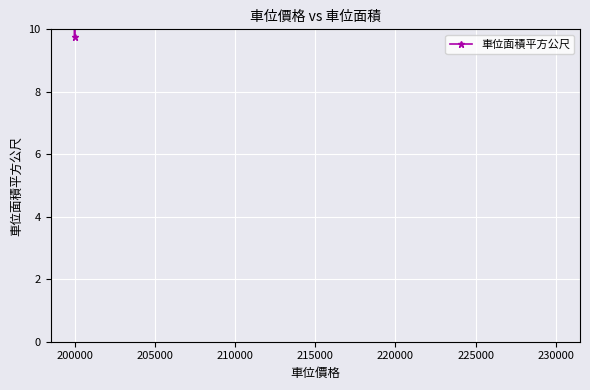

True or false: the data shows 5.9 at 200000.

False